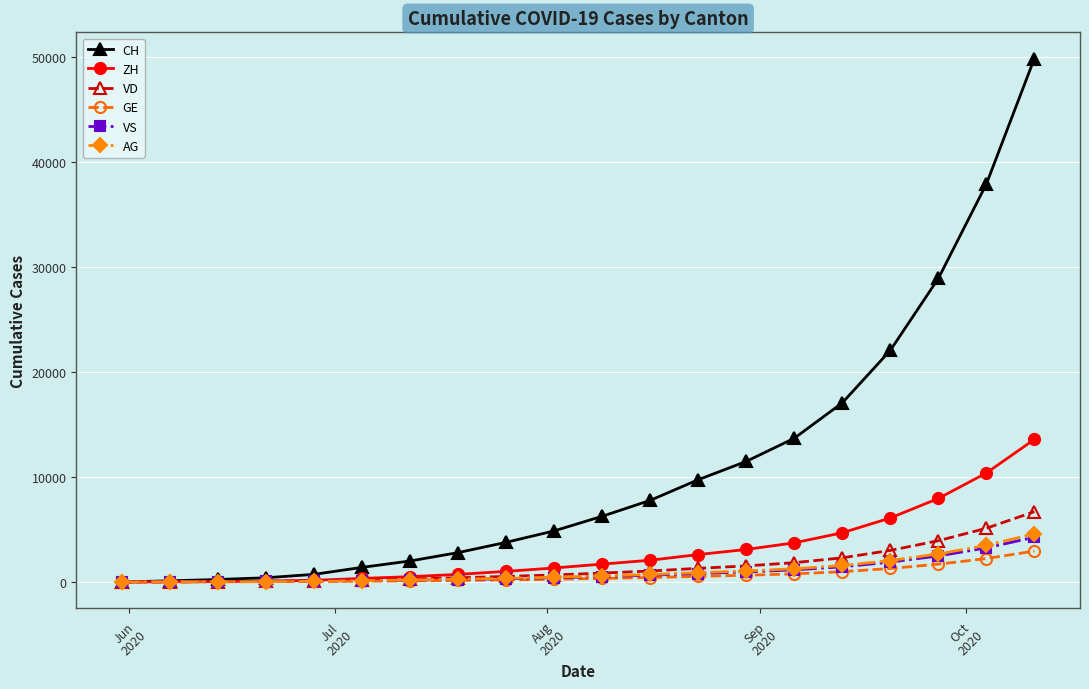

Which series has the largest total across all categories?

CH